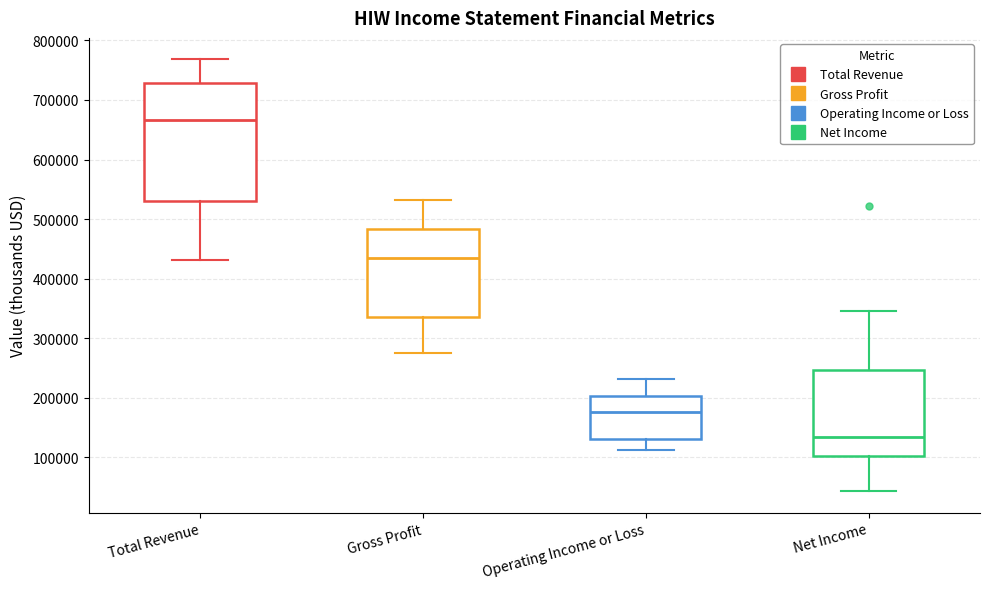

Where is the upper edge of the box for Net Income on the y-axis? The values are not printed on the chart, so give them approximately, as read against the axis.

250000